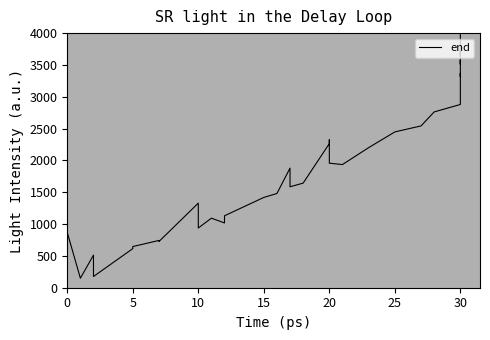

Reading right to left, what are all the values shown in this chart?

4000.0	3796.2	3648.1	3724.0	3512.1	3578.0	3330.0	3316.0	3367.7	3073.8	3001.1	2878.8	2761.8	2542.1	2447.9	2200.4	1934.8	1956.6	2323.4	2263.6	1643.1	1585.9	1878.8	1479.9	1418.4	1130.3	1017.7	1092.5	938.4	1328.8	726.3	742.9	646.8	614.1	176.4	274.0	512.1	149.4	867.0	39.7